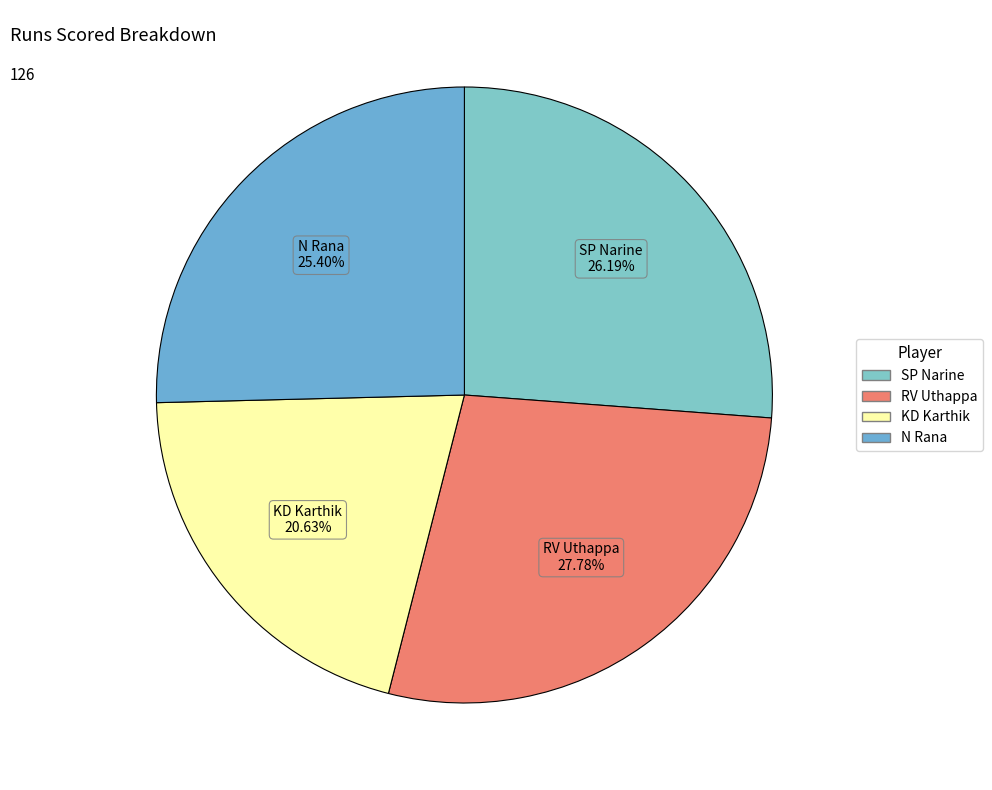

How many segments does this pie chart have?

4